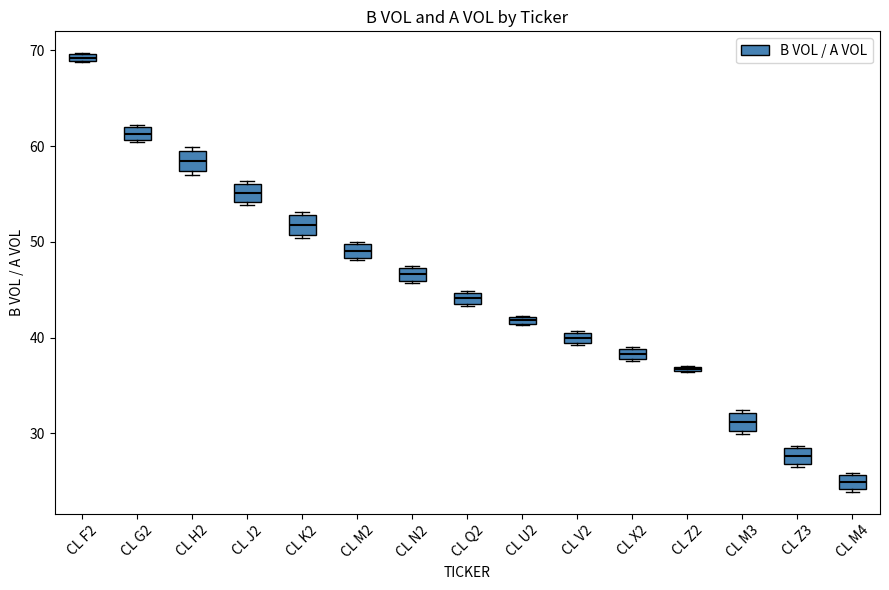

Where is the upper edge of the box for CL F2 on the y-axis? The values are not printed on the chart, so give them approximately, as read against the axis.

70